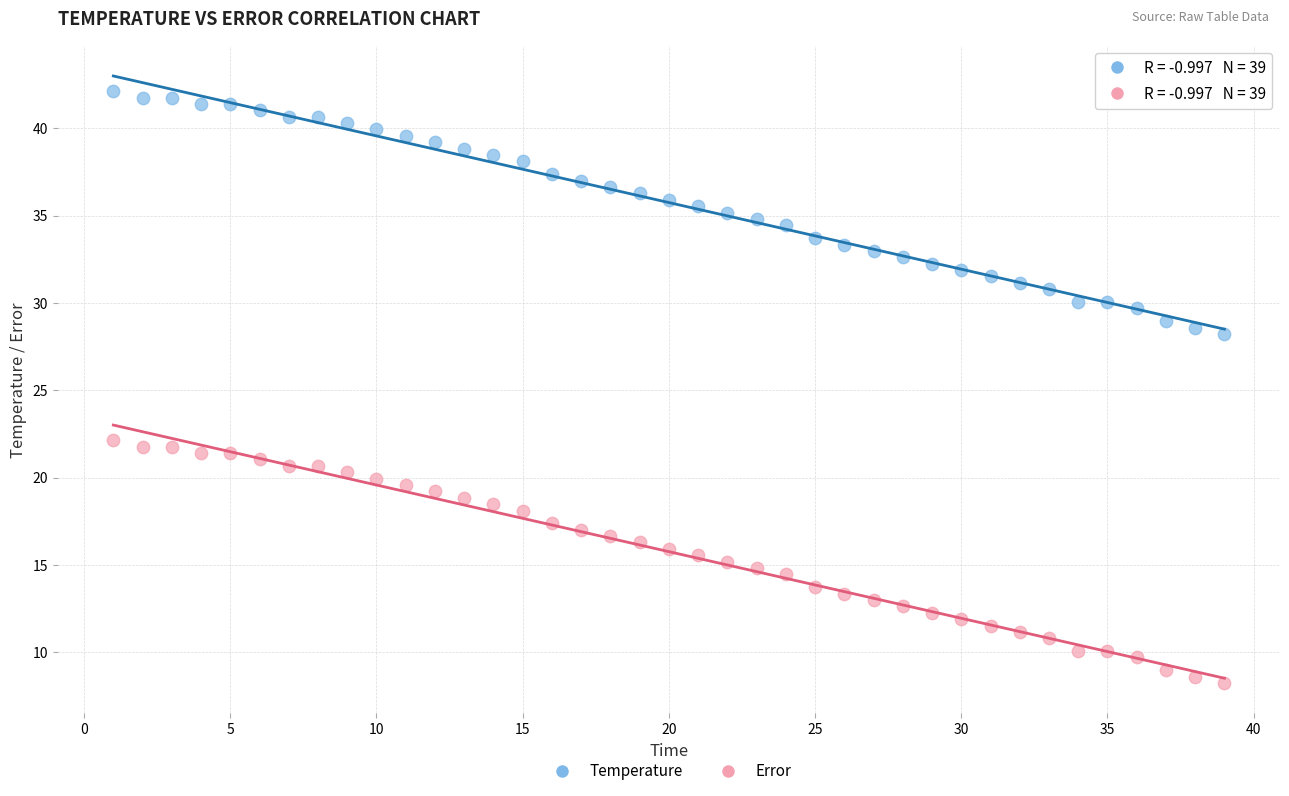

What are all the series names shown in the legend?

Temperature, Error